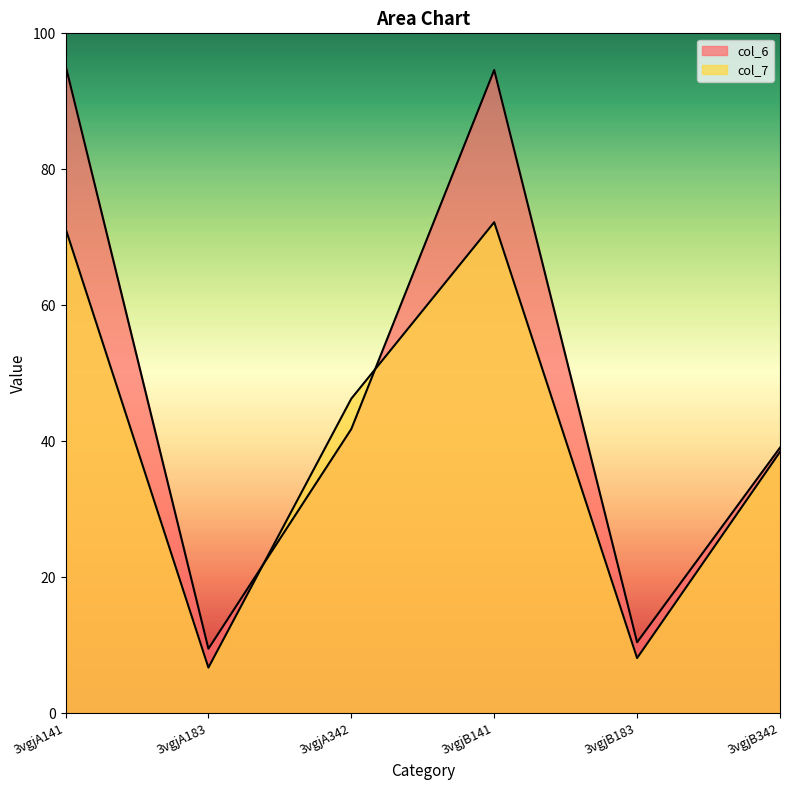

Which series ends up on top after the final intersection of col_7 and col_6?

col_6